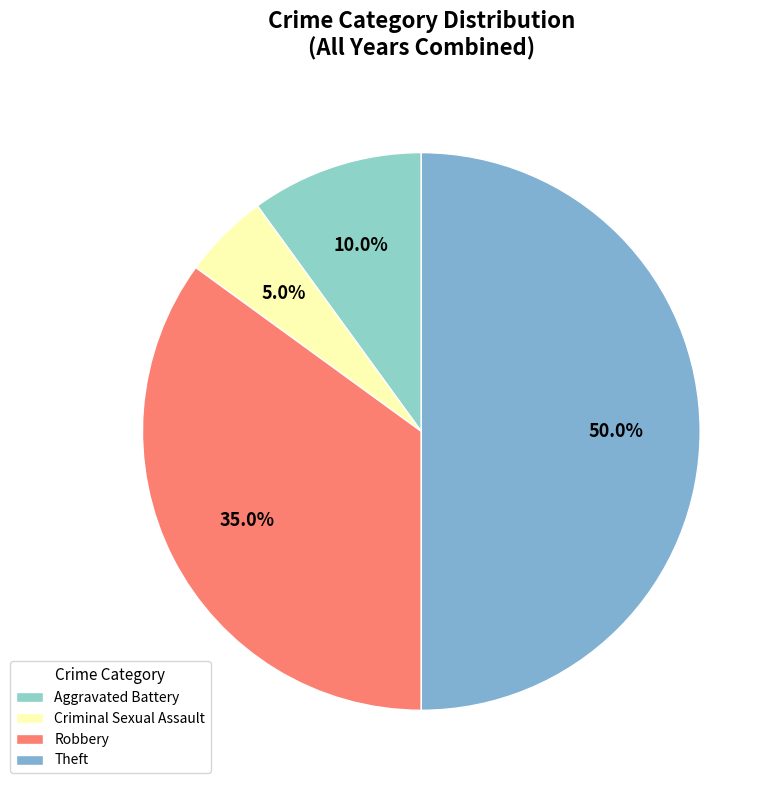

Which slice is the largest?

Theft